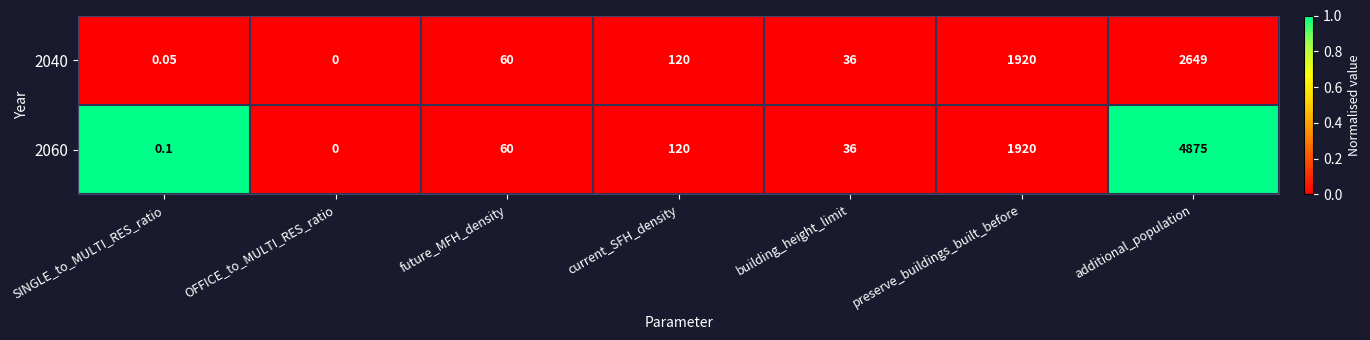

List the series in order of their overall mean, lowest first.

2040, 2060